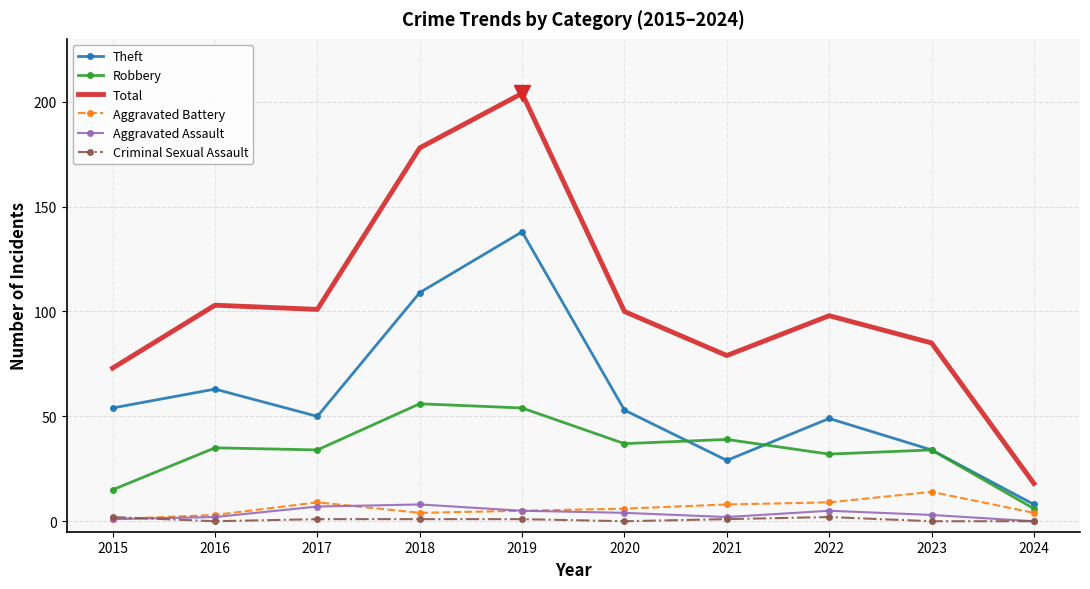

At which label is Theft closest to 73?

2016